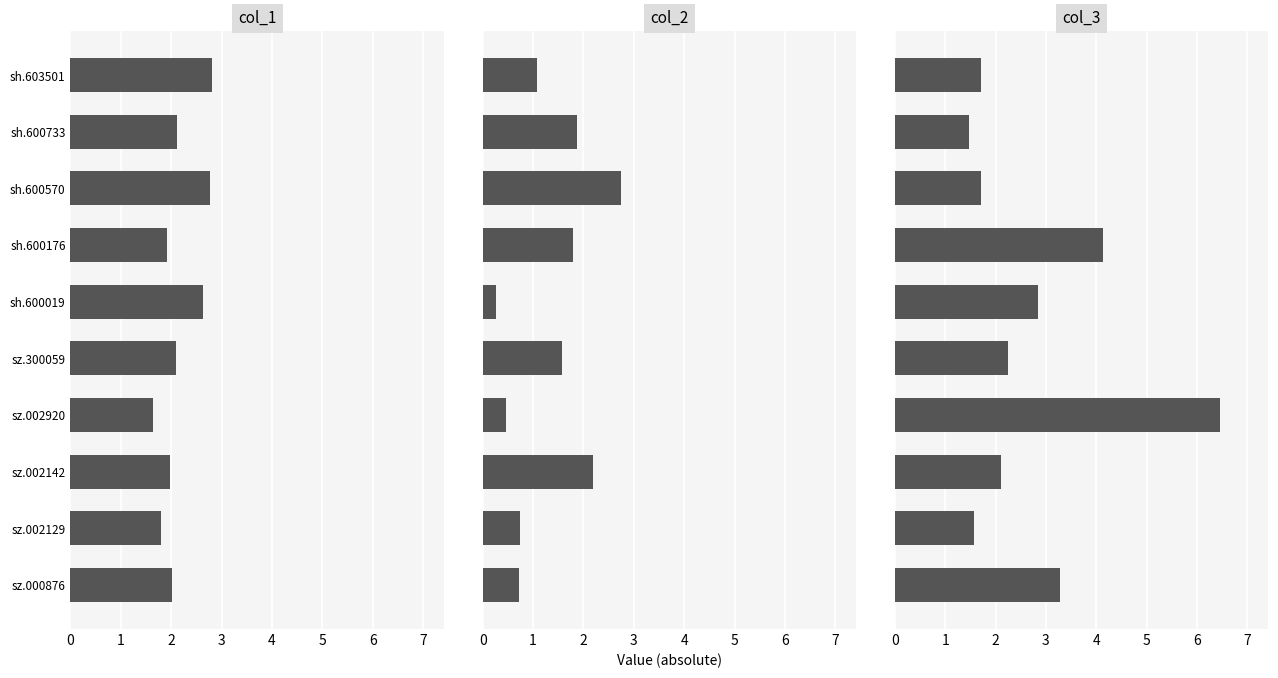

Which series changed the most between sh.600733 and sz.000876?

col_3